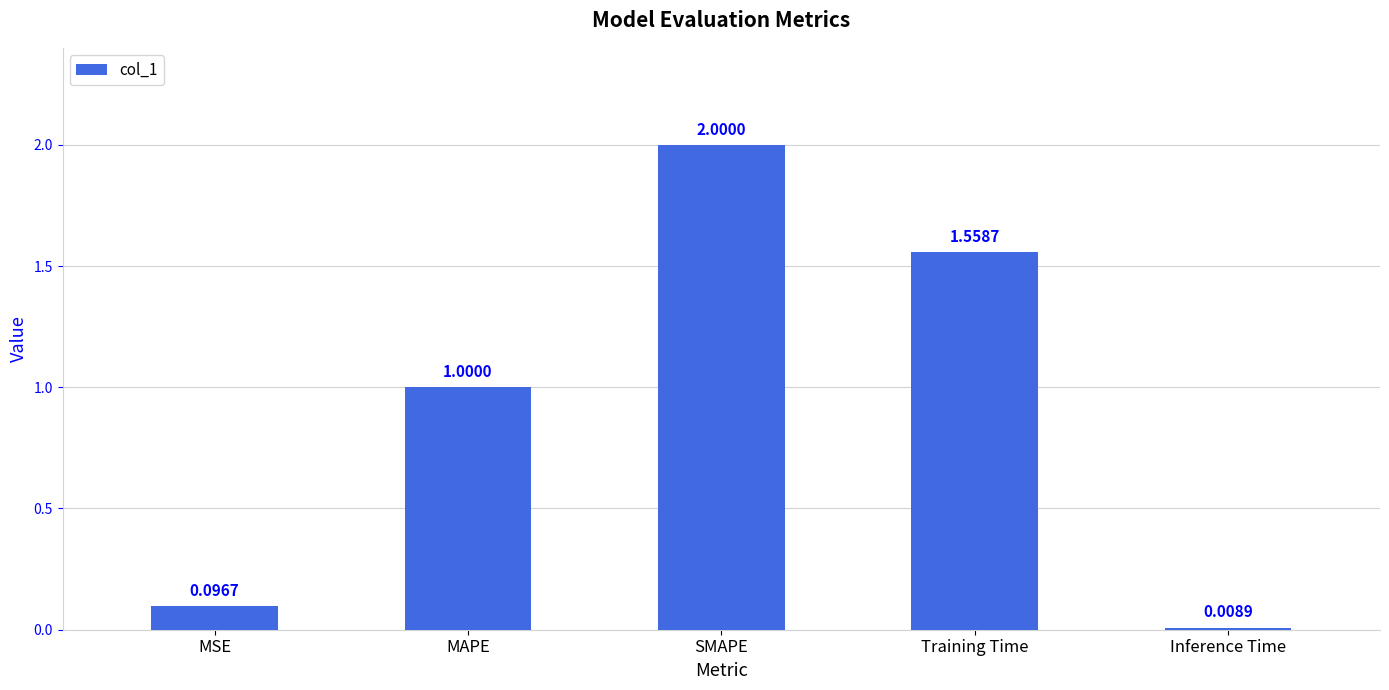

What is the label of the 3rd bar from the right?

SMAPE